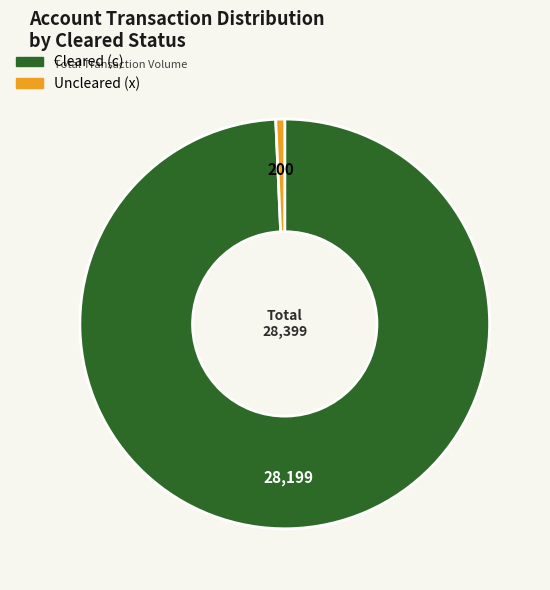

Is Uncleared (x) the majority of the pie?

No